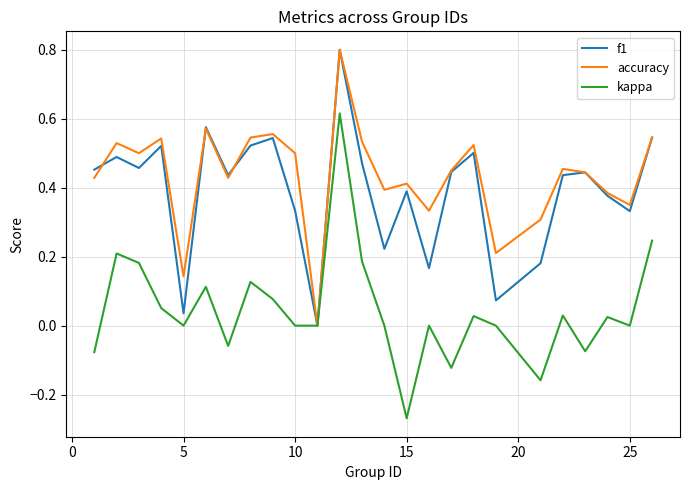

What is the greatest value displayed?

0.8